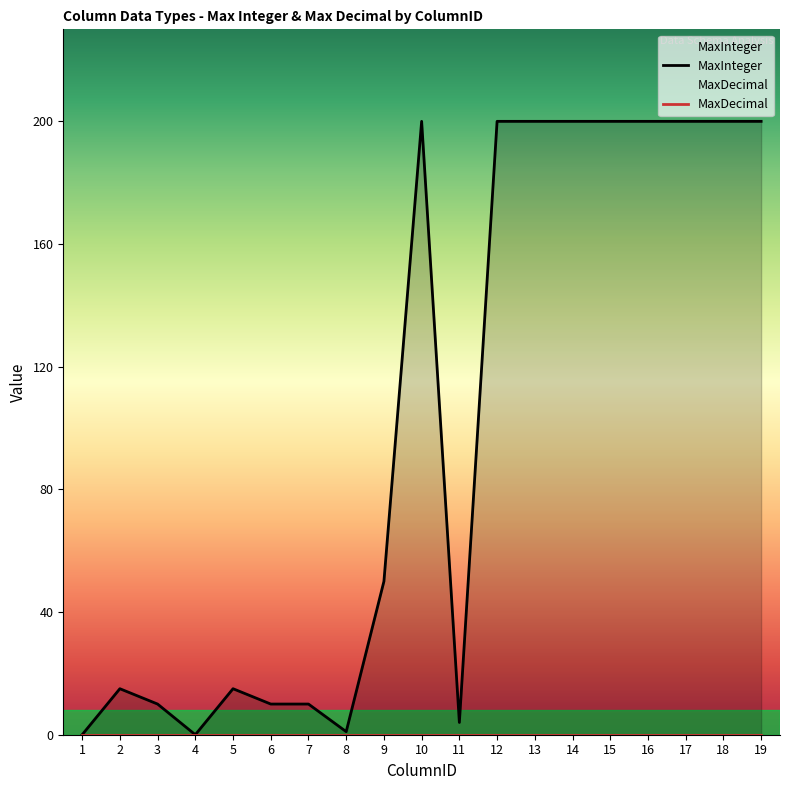

Is the value of MaxInteger at 2 greater than the value of MaxDecimal at 12?

Yes